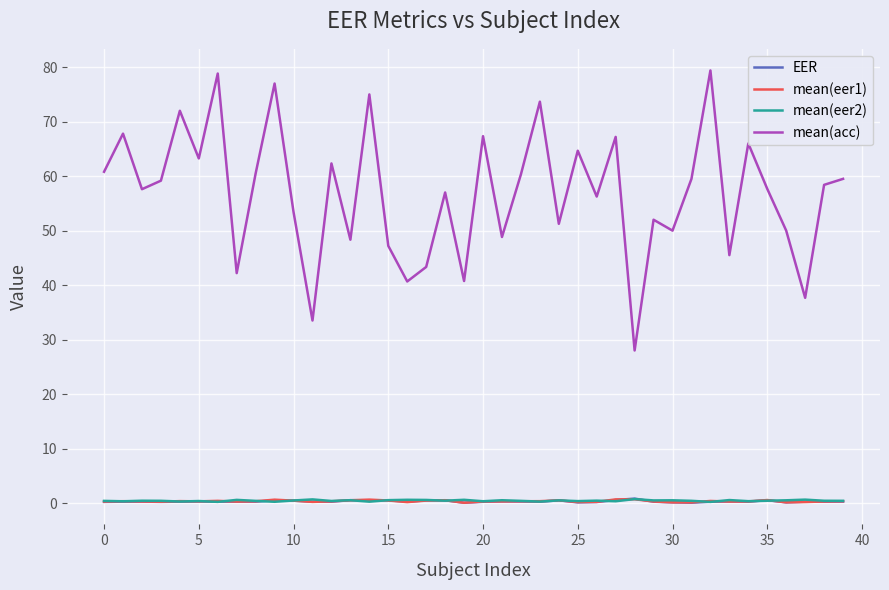

What is the greatest value displayed?

79.4